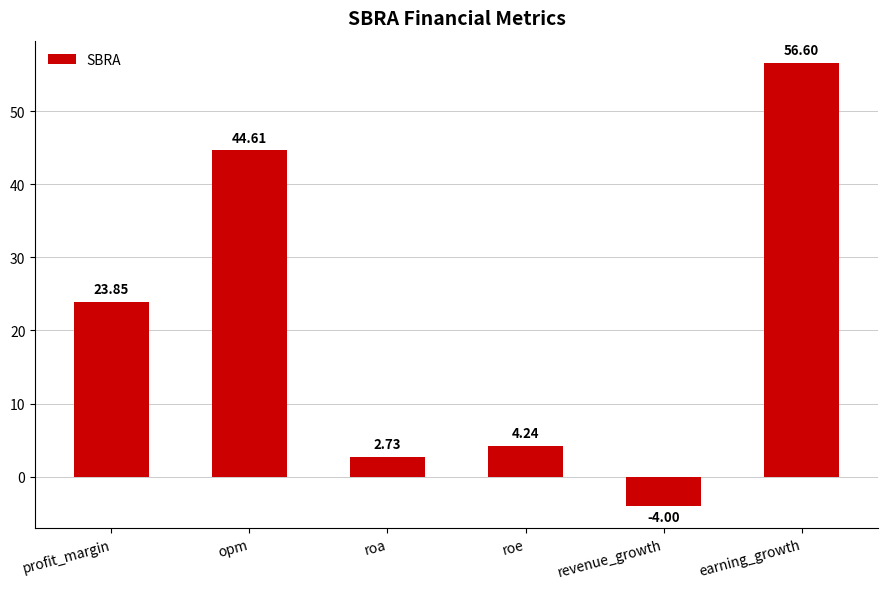

At which label is the value closest to 26?

profit_margin